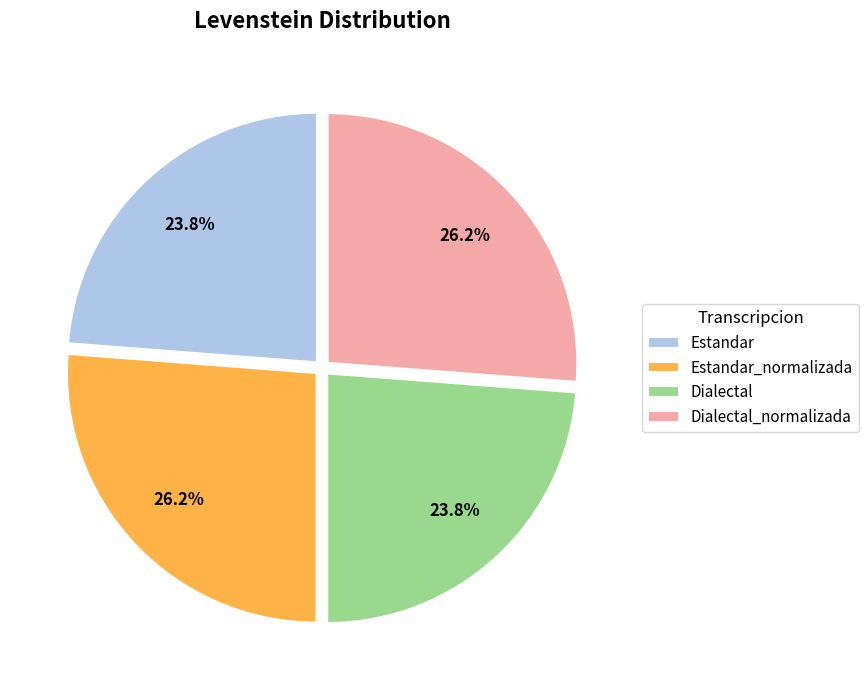

Approximately how many times larger is the value at Dialectal_normalizada compared to Estandar_normalizada?

1.0